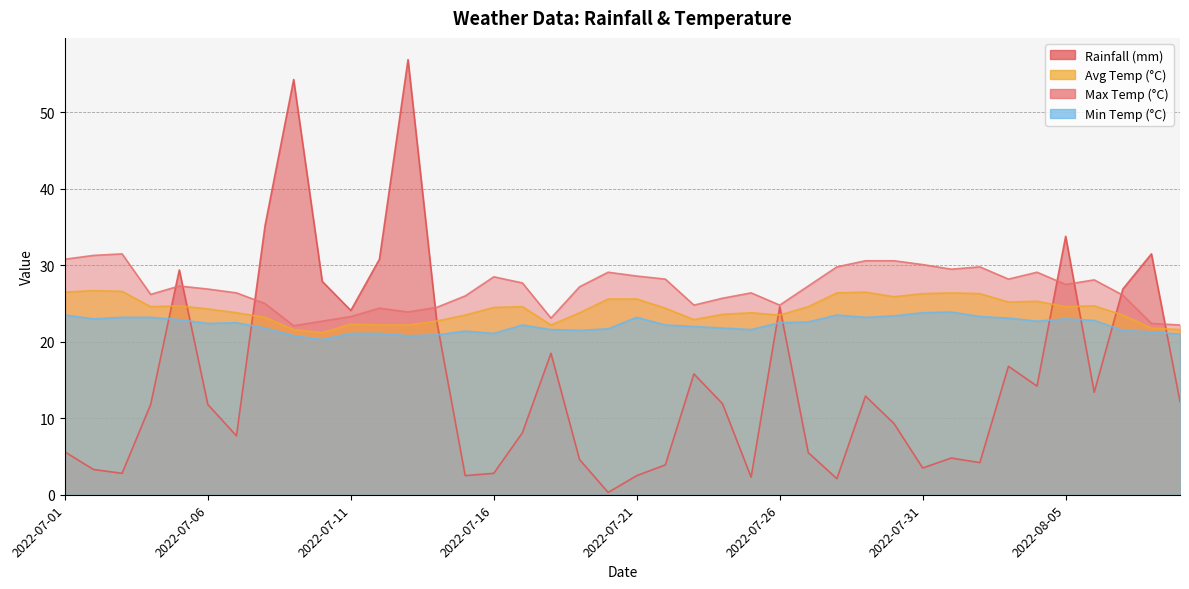

Reading left to right, what are all the values shown in this chart?

rainfall_mm: 5.6	3.3	2.8	11.8	29.4	11.8	7.7	35.2	54.3	27.9	24.1	30.8	56.9	22.8	2.5	2.8	8.1	18.5	4.6	0.3	2.5	3.9	15.8	11.9	2.3	24.6	5.5	2.1	12.9	9.3	3.5	4.8	4.2	16.8	14.2	33.8	13.4	26.9	31.5	12.2
avg_temp_c: 26.5	26.7	26.6	24.6	24.7	24.3	23.8	23.2	21.6	21.2	22.3	22.2	22.2	22.7	23.5	24.5	24.6	22.2	23.8	25.6	25.6	24.4	22.9	23.6	23.8	23.5	24.6	26.4	26.5	25.9	26.3	26.4	26.3	25.2	25.3	24.6	24.7	23.5	21.8	21.6
max_temp_c: 30.8	31.3	31.5	26.2	27.3	26.9	26.4	25.0	22.1	22.7	23.3	24.4	23.9	24.5	26.0	28.5	27.7	23.1	27.2	29.1	28.6	28.2	24.8	25.7	26.4	24.8	27.3	29.8	30.6	30.6	30.1	29.5	29.8	28.2	29.1	27.5	28.1	26.1	22.4	22.2
min_temp_c: 23.5	23.0	23.2	23.2	22.9	22.4	22.5	21.8	20.8	20.3	21.1	21.1	20.8	20.9	21.4	21.1	22.2	21.6	21.5	21.7	23.2	22.2	22.0	21.8	21.6	22.5	22.6	23.5	23.2	23.4	23.8	23.9	23.3	23.1	22.7	23.0	22.8	21.5	21.3	21.0